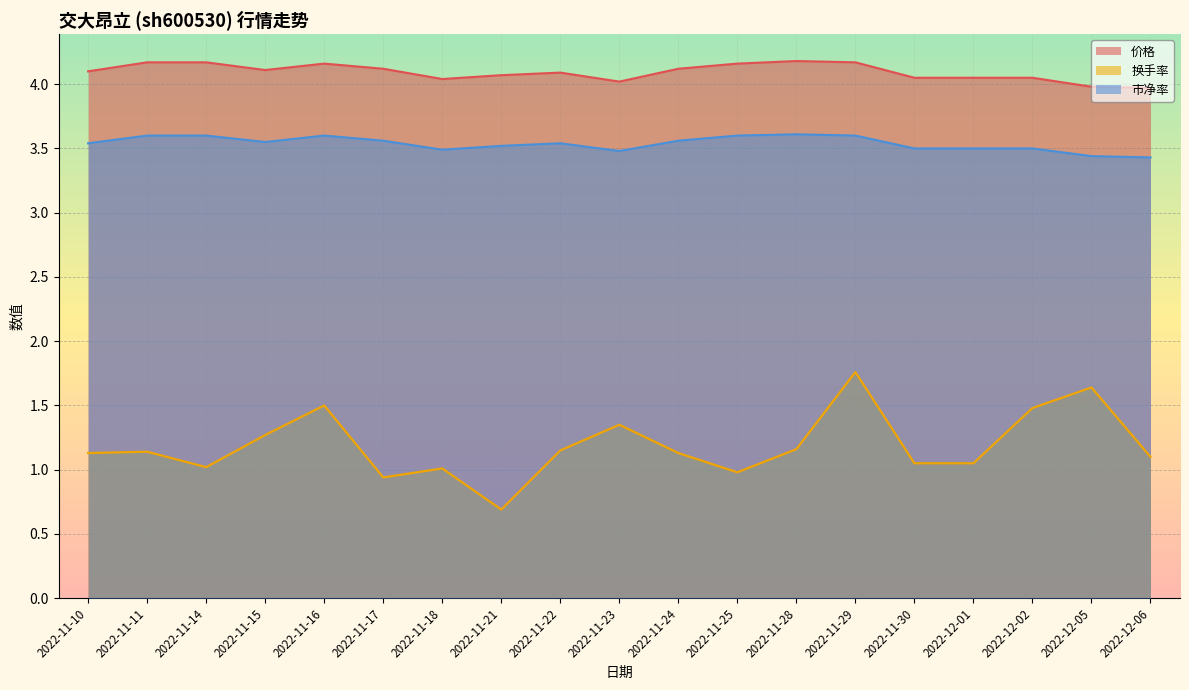

Rank the series by their average value, from lowest to highest.

换手率, 市净率, 价格